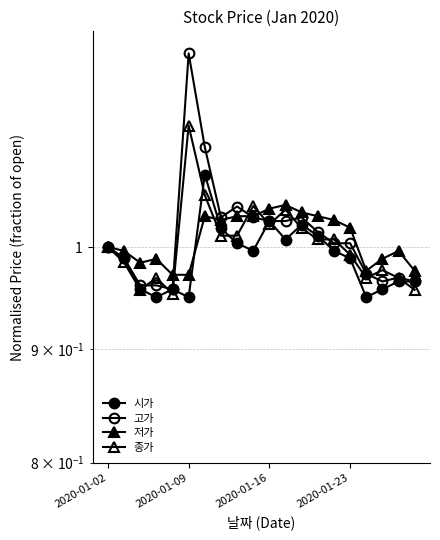

Which series has the largest total across all categories?

고가